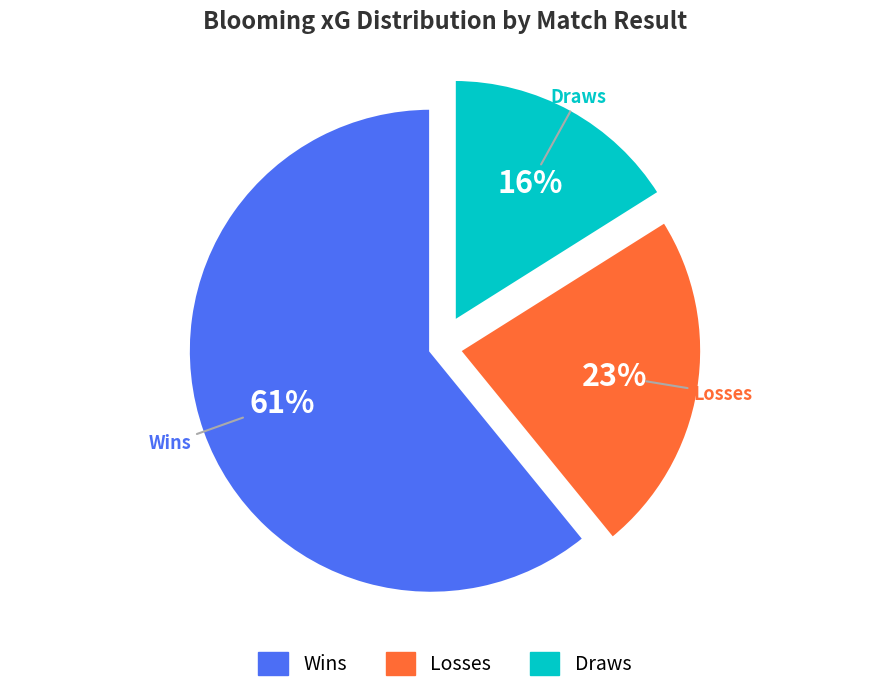

To the nearest percent, what is the difference between the largest and smallest slice percentages?

45%